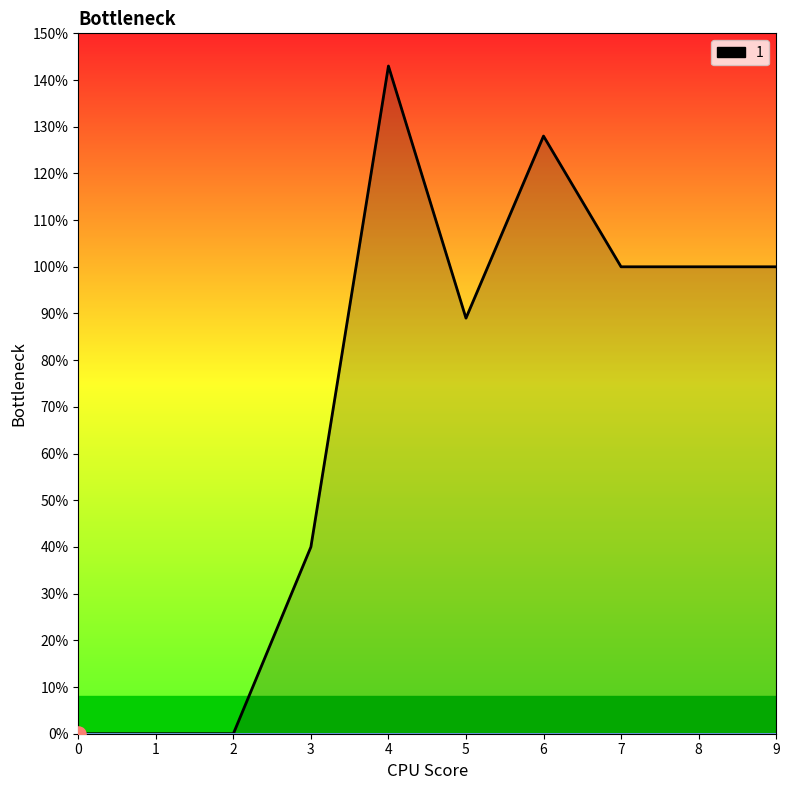

Which series reaches the maximum Y coordinate?

1